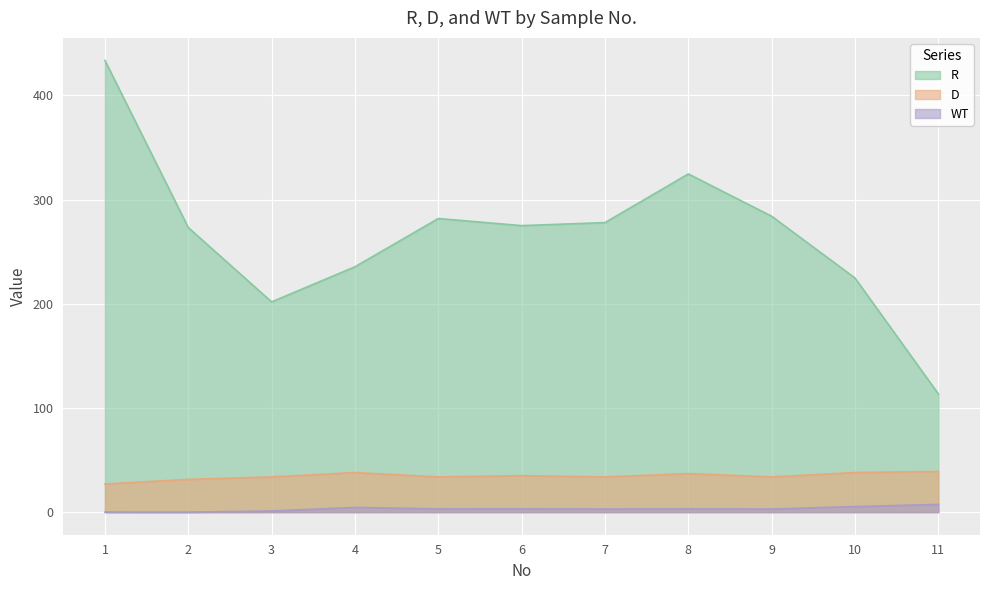

Reading left to right, list all the values displayed in this chart.

R: 433.5	273.1	201.8	235.5	281.8	275.0	277.9	324.6	284.0	224.7	113.5
D: 27.0	31.4	33.8	38.0	33.8	35.0	33.8	37.0	33.8	38.0	39.0
WT: 0.0	0.0	1.1	4.5	3.2	3.2	3.0	3.1	3.0	5.3	7.4